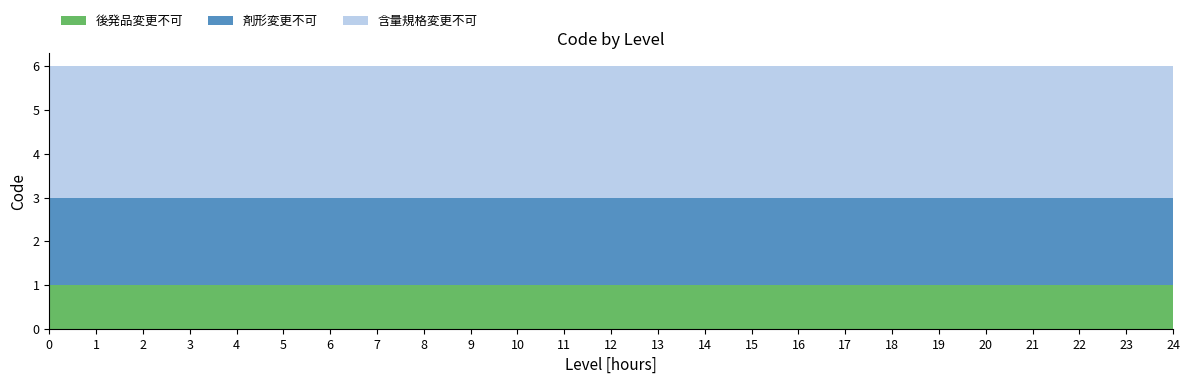

Reading left to right, extract all data points from this chart.

後発品変更不可: 0=1	1=1	2=1	3=1	4=1	5=1	6=1	7=1	8=1	9=1	10=1	11=1	12=1	13=1	14=1	15=1	16=1	17=1	18=1	19=1	20=1	21=1	22=1	23=1	24=1
剤形変更不可: 0=2	1=2	2=2	3=2	4=2	5=2	6=2	7=2	8=2	9=2	10=2	11=2	12=2	13=2	14=2	15=2	16=2	17=2	18=2	19=2	20=2	21=2	22=2	23=2	24=2
含量規格変更不可: 0=3	1=3	2=3	3=3	4=3	5=3	6=3	7=3	8=3	9=3	10=3	11=3	12=3	13=3	14=3	15=3	16=3	17=3	18=3	19=3	20=3	21=3	22=3	23=3	24=3